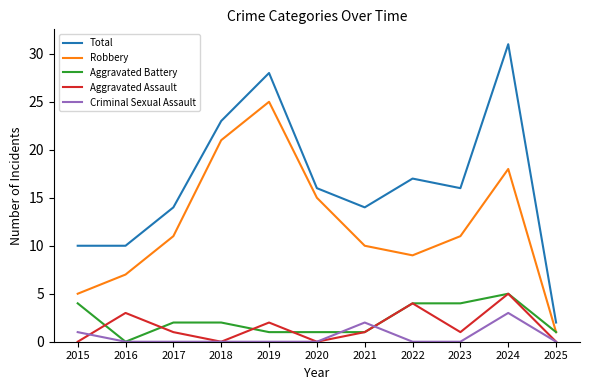

What is the spread (max minus min) of values at 2019?

28